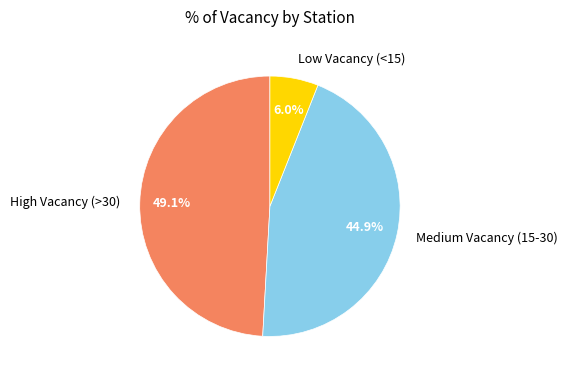

What is the total percentage of Low Vacancy (<15) and Medium Vacancy (15-30)?

50.9%